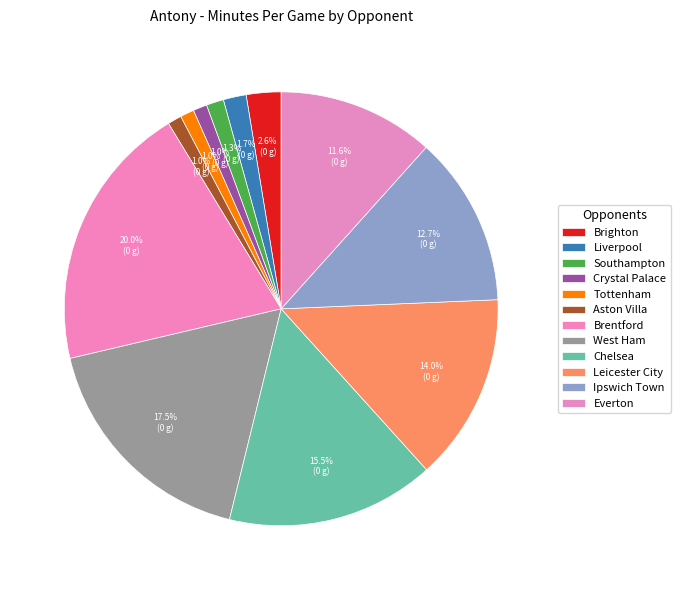

How many slices are in this pie chart?

12